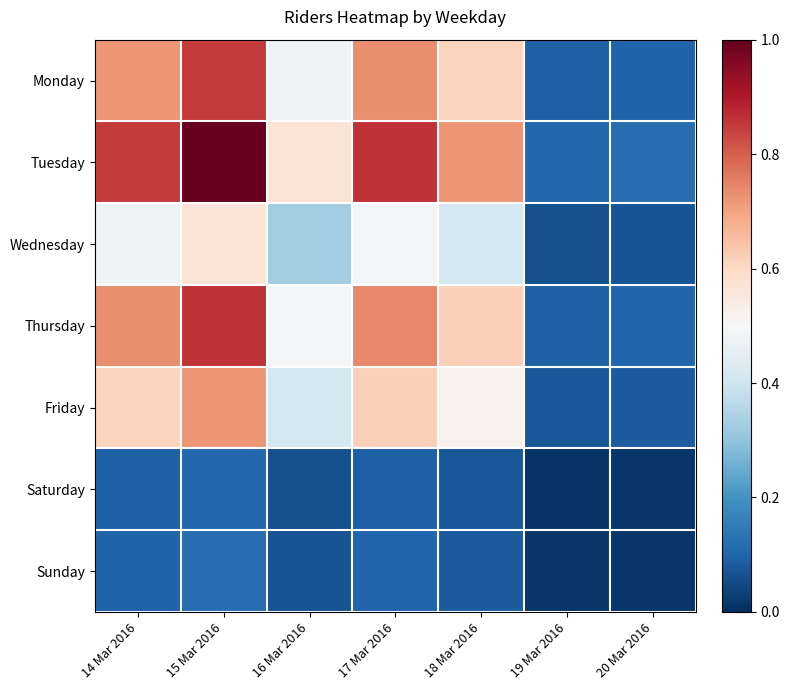

What is the difference between the highest and lowest values at 14 Mar 2016?

0.8